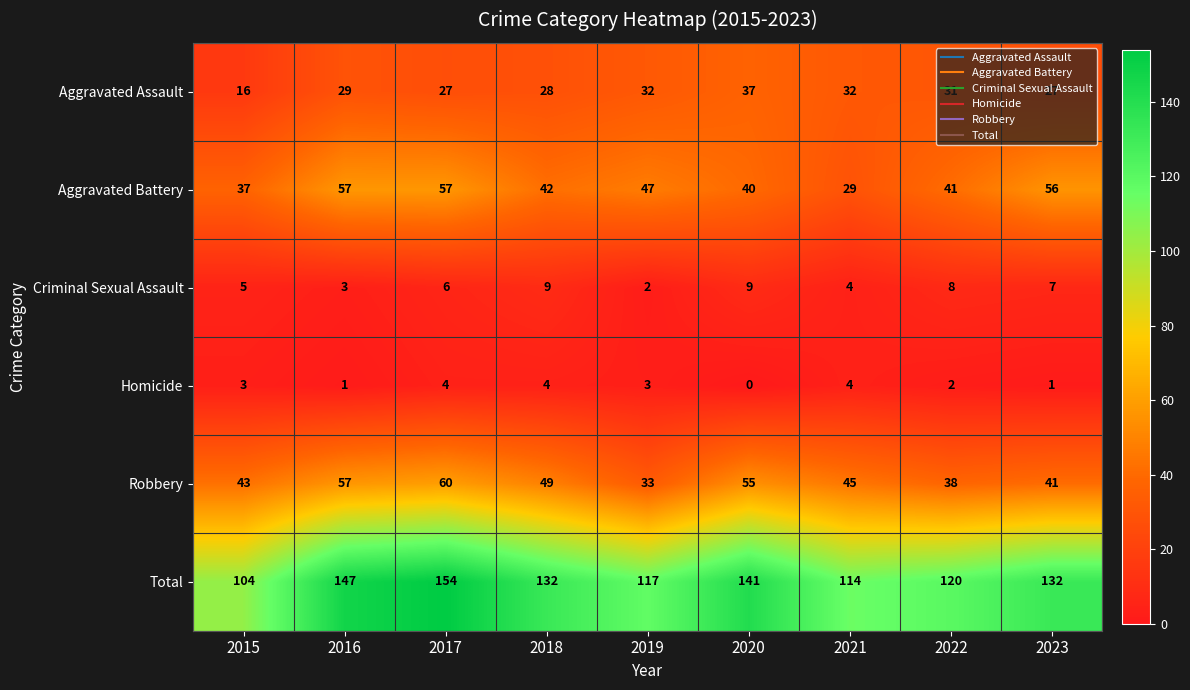

What is the difference between the second highest and second lowest values in the Aggravated Battery series?

20